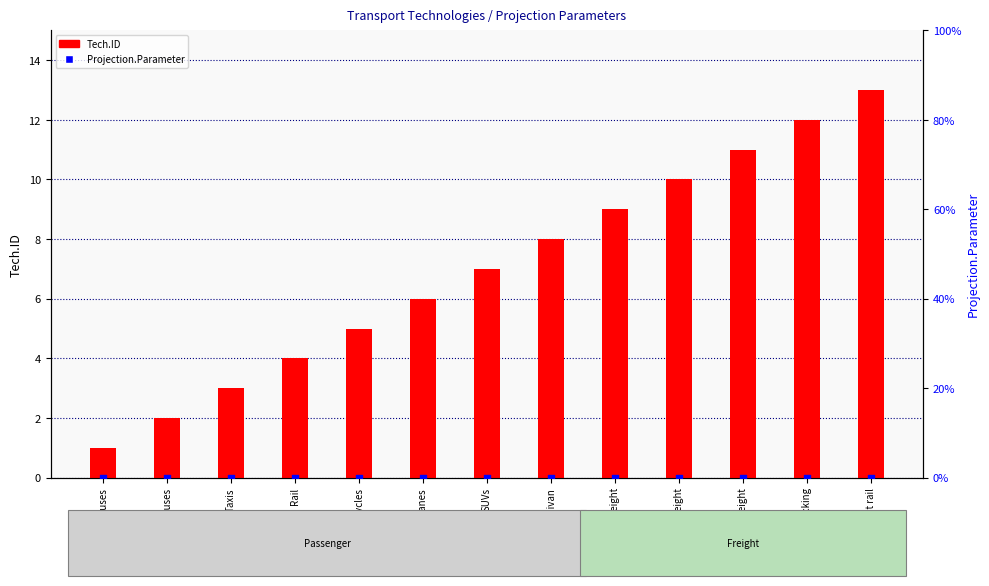

At how many categories does at least one series exceed 3?

10